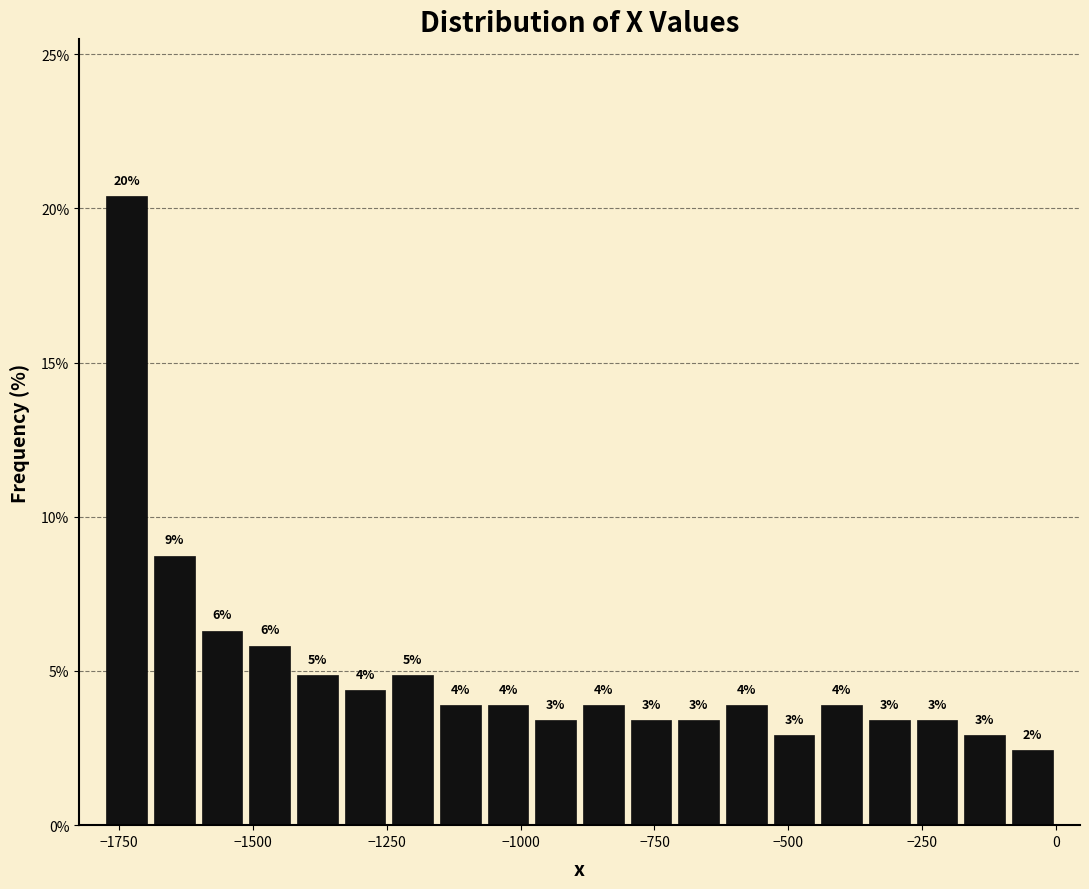

Around what value on the x-axis is the tallest bar? Give the approximate position of its centre, as read against the axis.

-1750